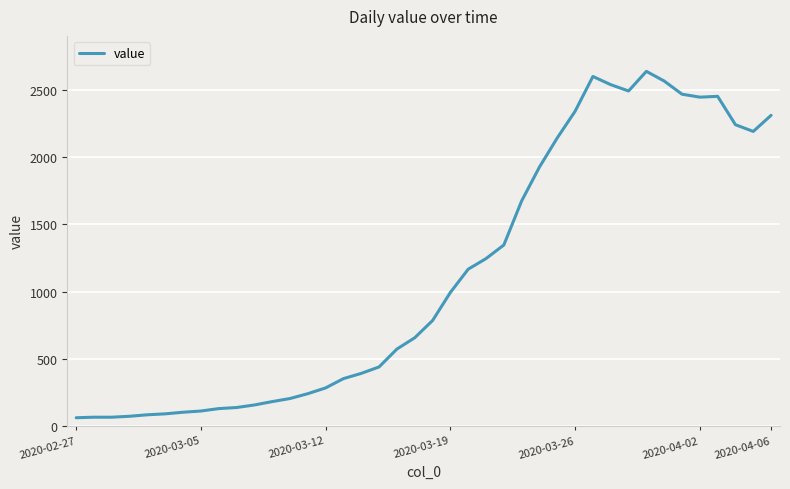

What is the maximum value shown in the chart?

2638